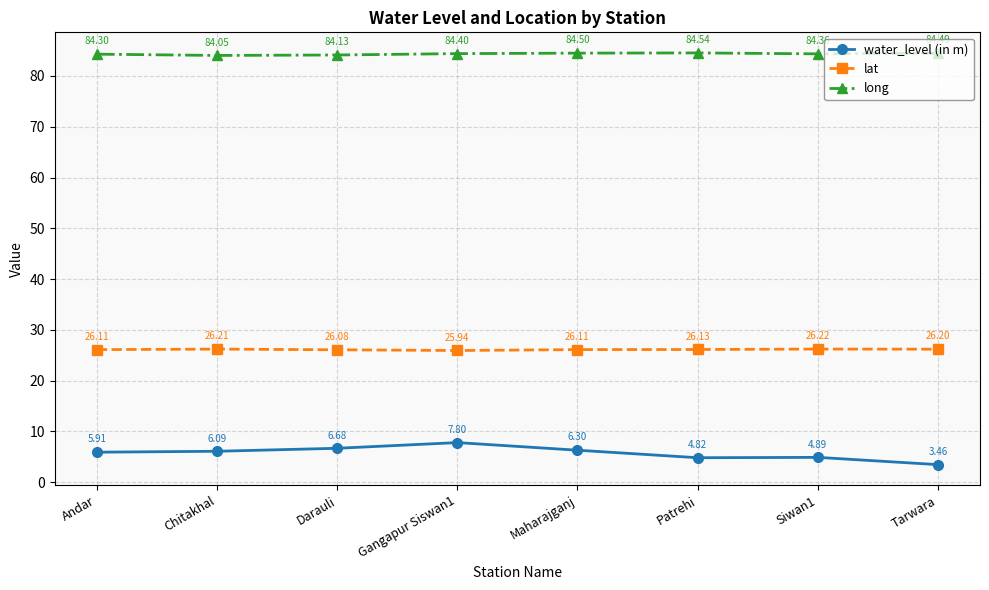

At which label is water_level (in m) closest to 5?

Siwan1